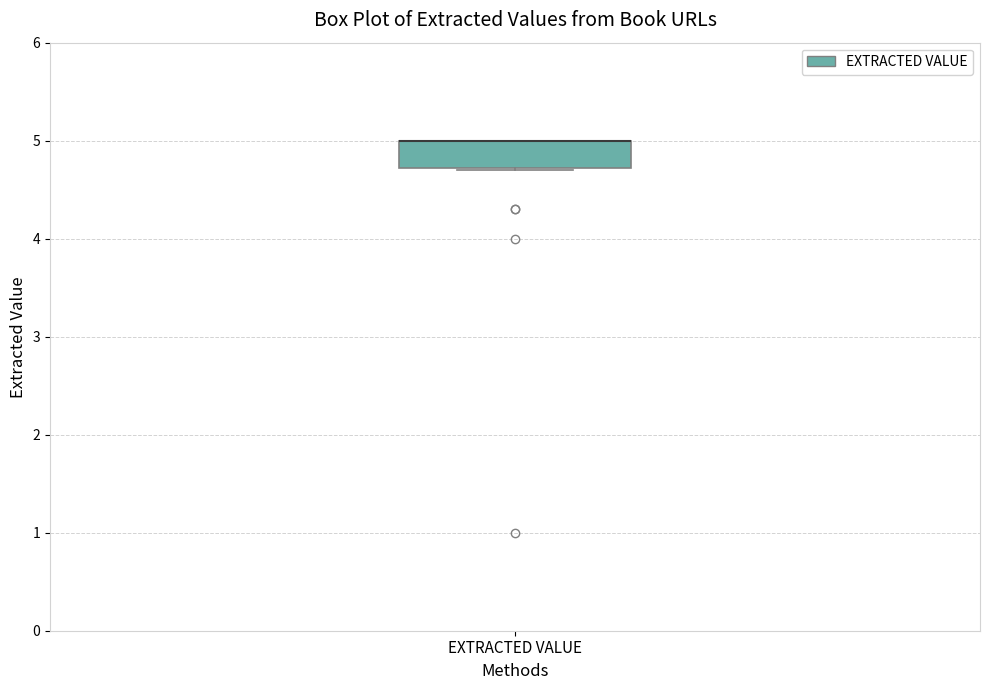

Where is the lower edge of the box for EXTRACTED VALUE on the y-axis? The values are not printed on the chart, so give them approximately, as read against the axis.

4.7